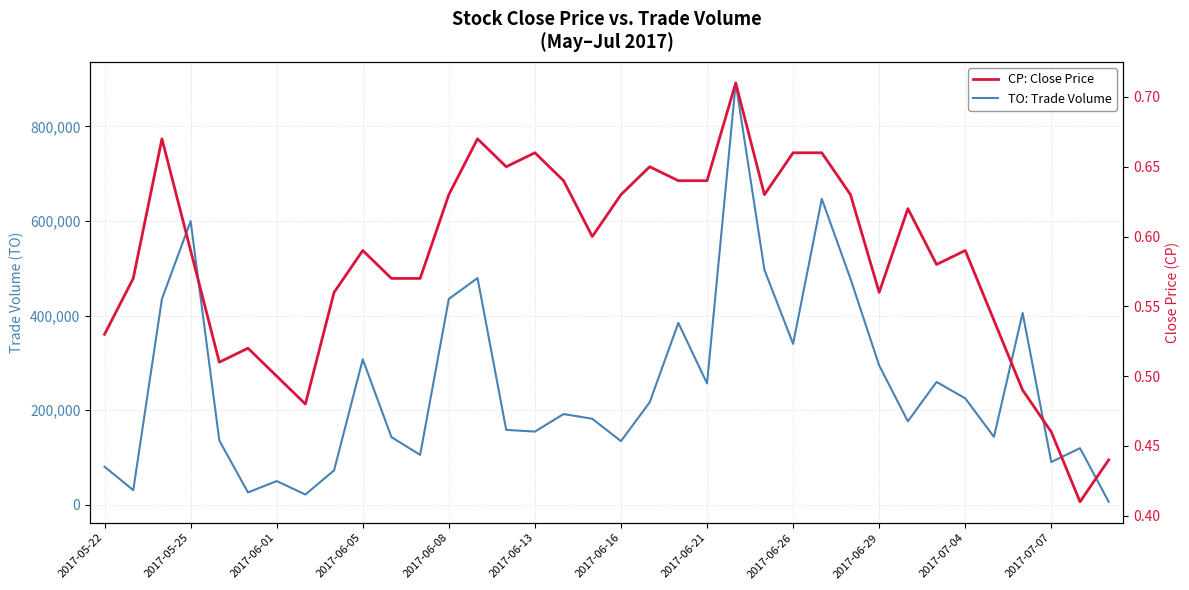

How many lines are shown in the chart?

2